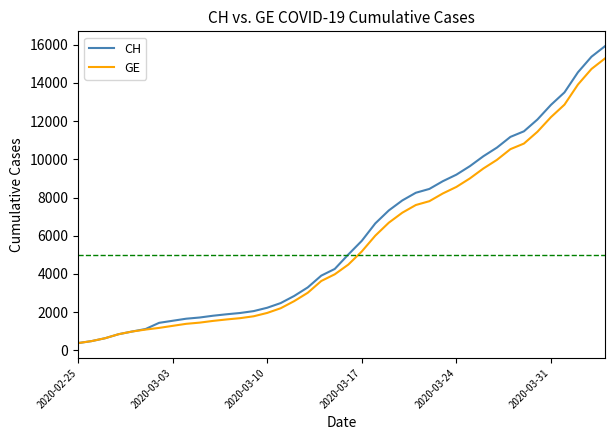

What is the minimum value for CH?

375